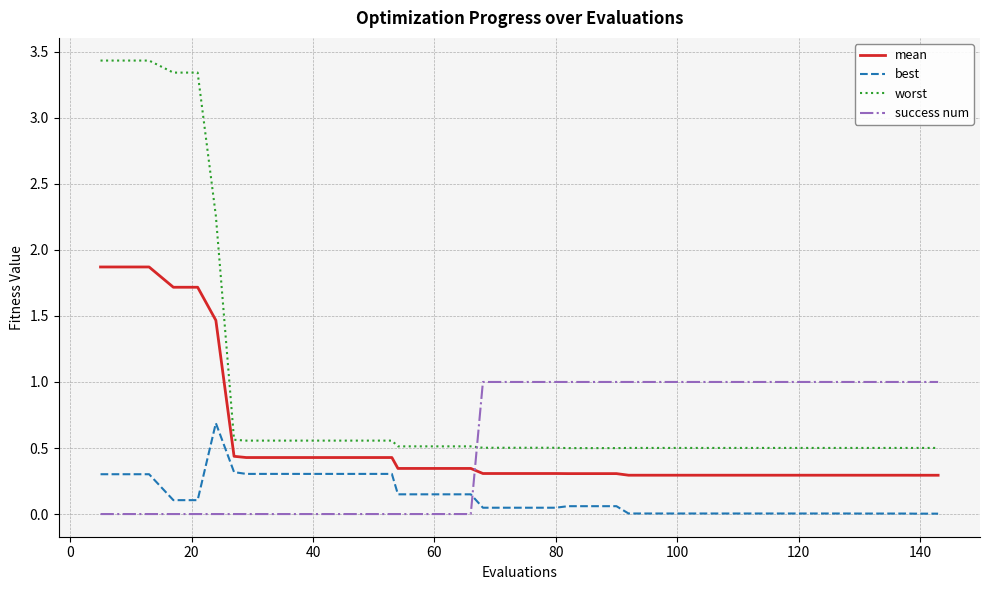

Does the chart display data point markers on the line(s)?

No